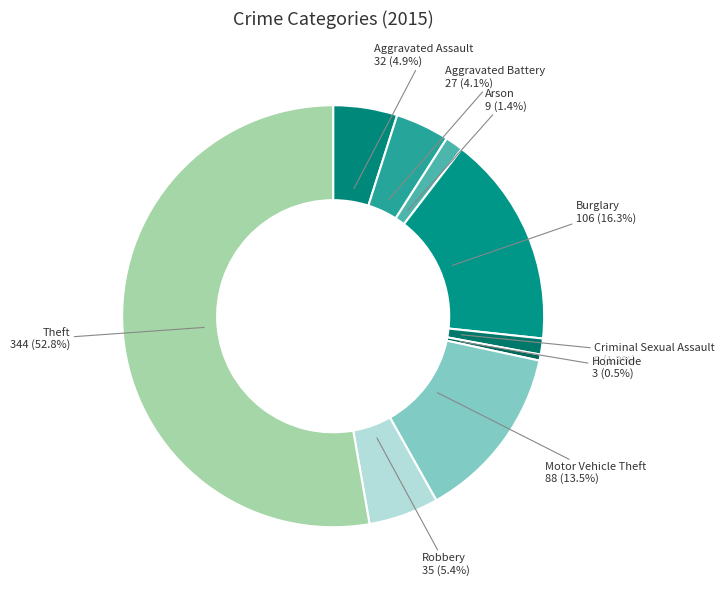

True or false: Burglary accounts for 16% of the total.

True